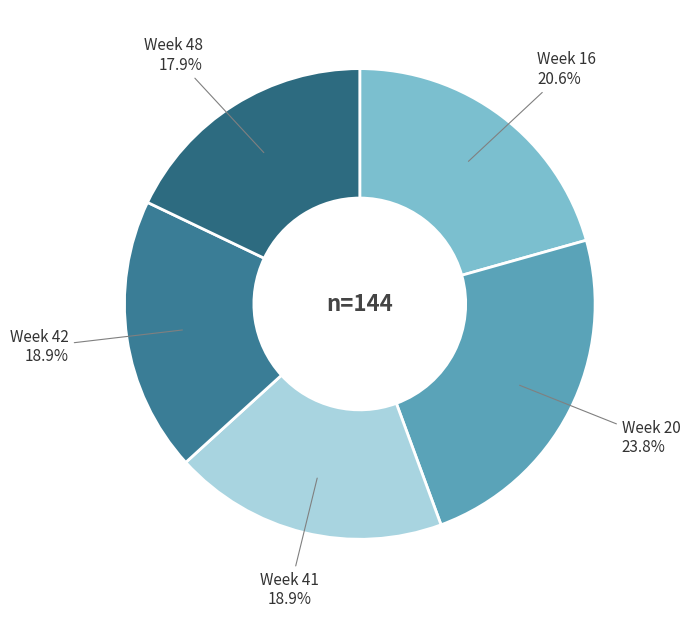

Is there any slice that represents more than half of the pie?

No